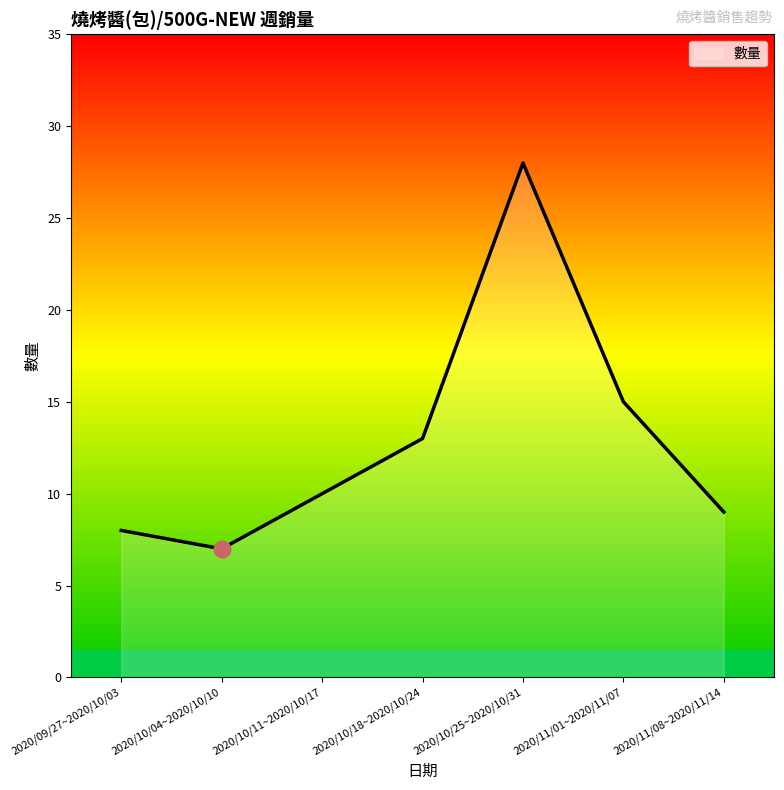

Does the chart display data point markers on the line(s)?

No